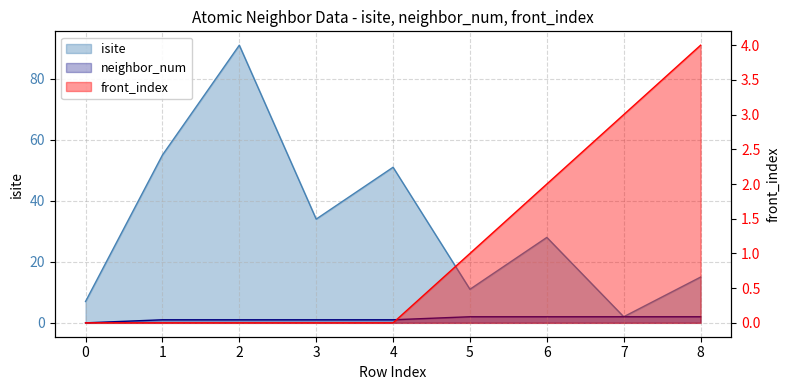

What is the difference between the maximum and minimum values in the front_index series?

4